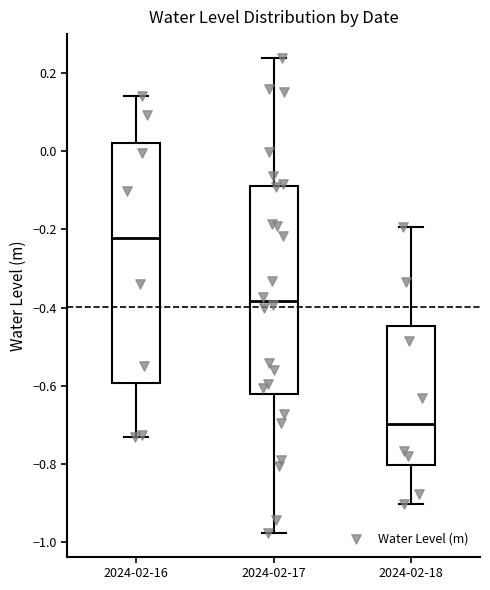

Reading left to right, transcribe this box plot: for each box, give where its median line is, the range the box spans, and where its two whiskers end, as read against the y-axis. The values are not printed on the chart, so give them approximately, as read against the axis.

2024-02-16: median -0.22, box -0.60 to 0.02, whiskers -0.74 to 0.14
2024-02-17: median -0.38, box -0.62 to -0.08, whiskers -0.98 to 0.24
2024-02-18: median -0.70, box -0.80 to -0.44, whiskers -0.90 to -0.20